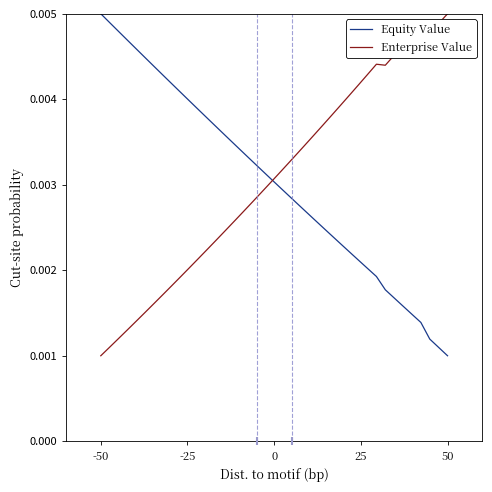

Which series reaches the maximum Y coordinate?

Equity Value